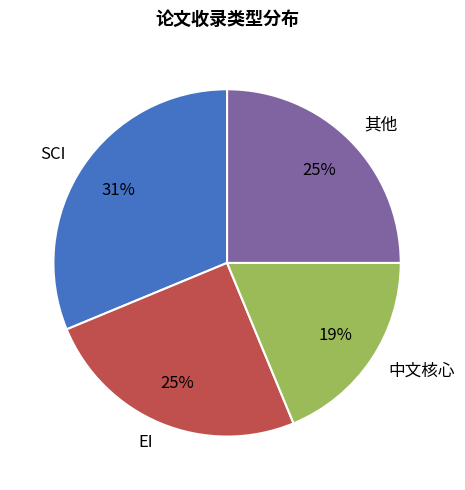

What percentage is the EI slice, to the nearest percent?

25%